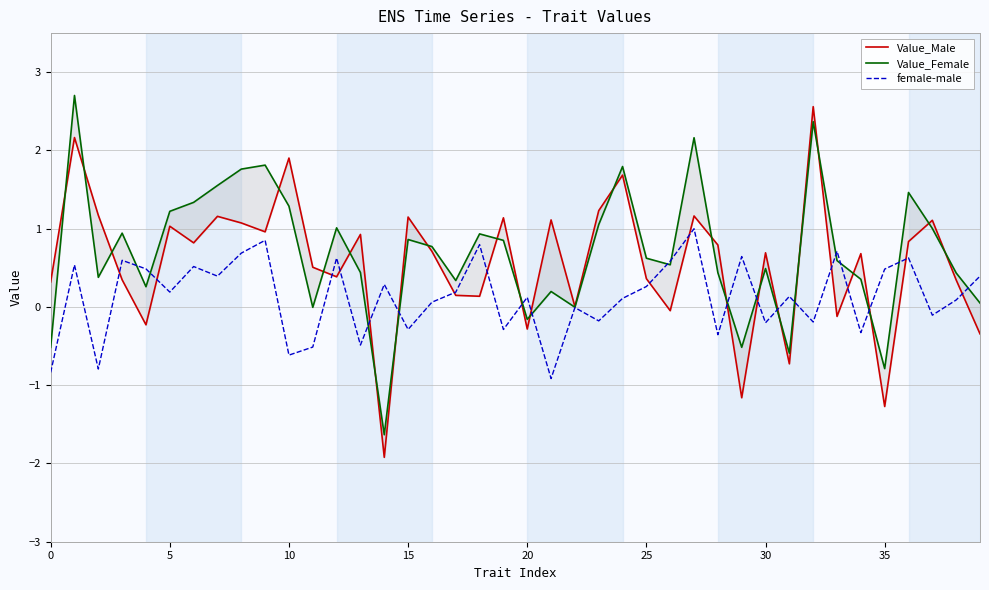

What is the difference between the second highest and minimum values in the female-male series?

1.8